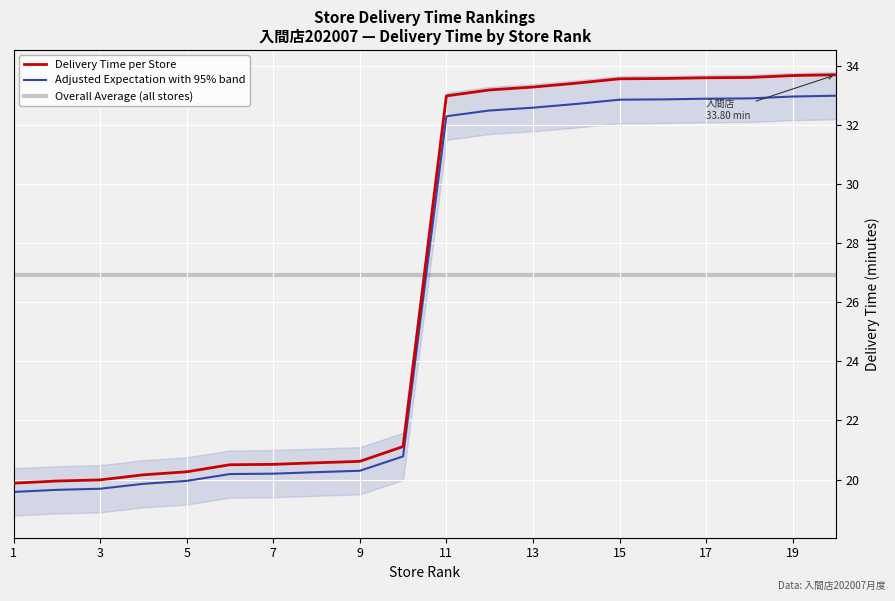

What is the value of the Overall Average Delivery Time point at the 5th from the left?

26.9